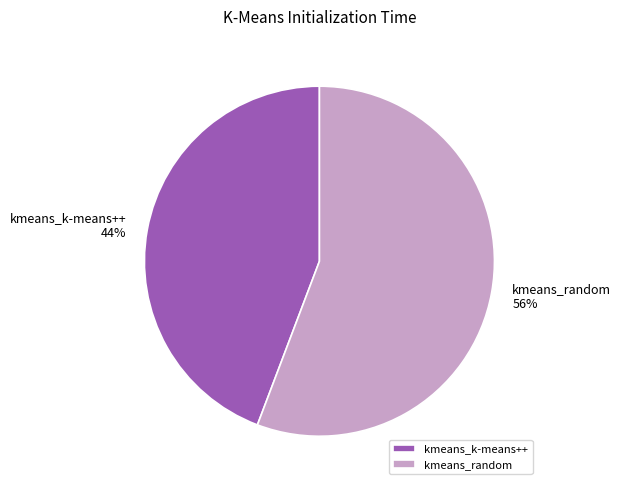

Count the number of slices in the pie.

2